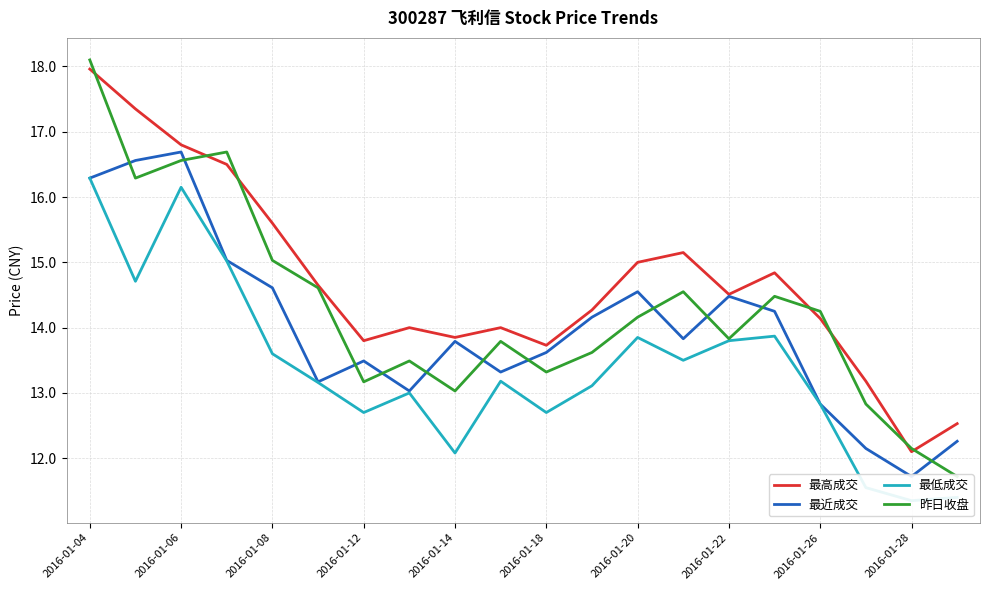

True or false: 最低成交 and 昨日收盘 intersect in this chart.

False